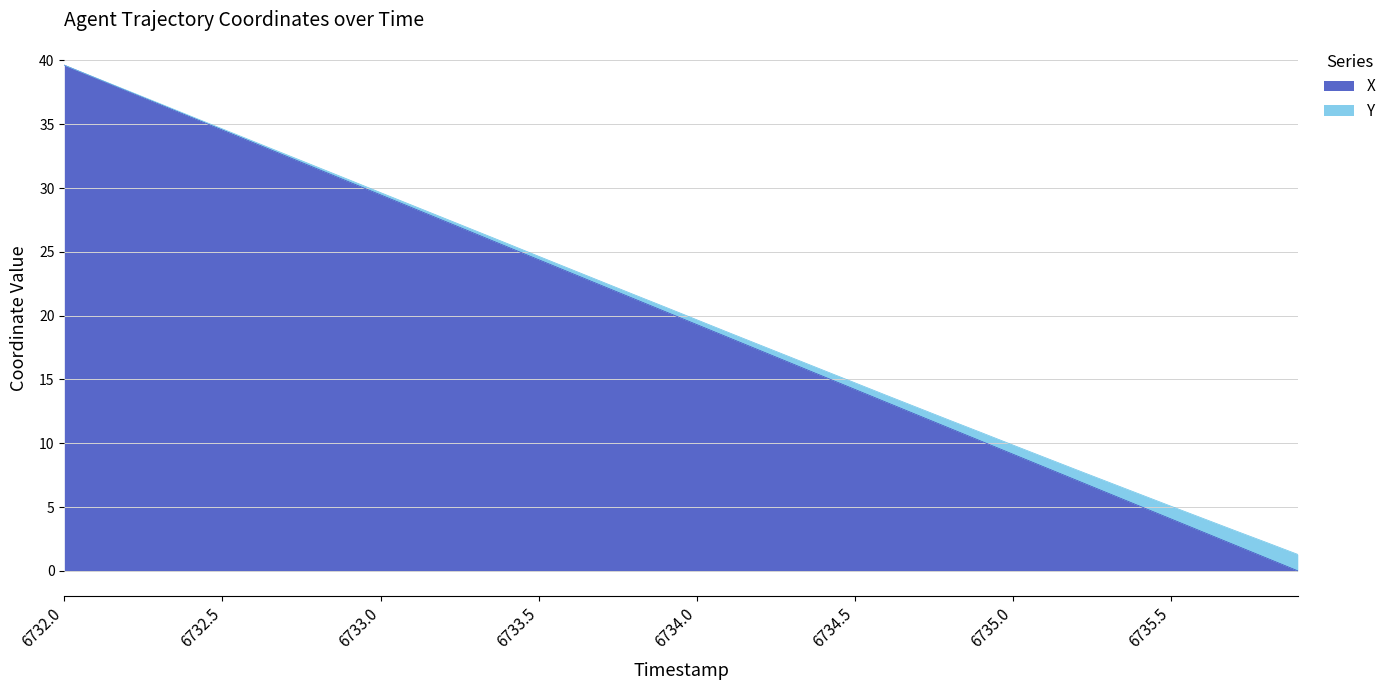

What is the average value?

19.8